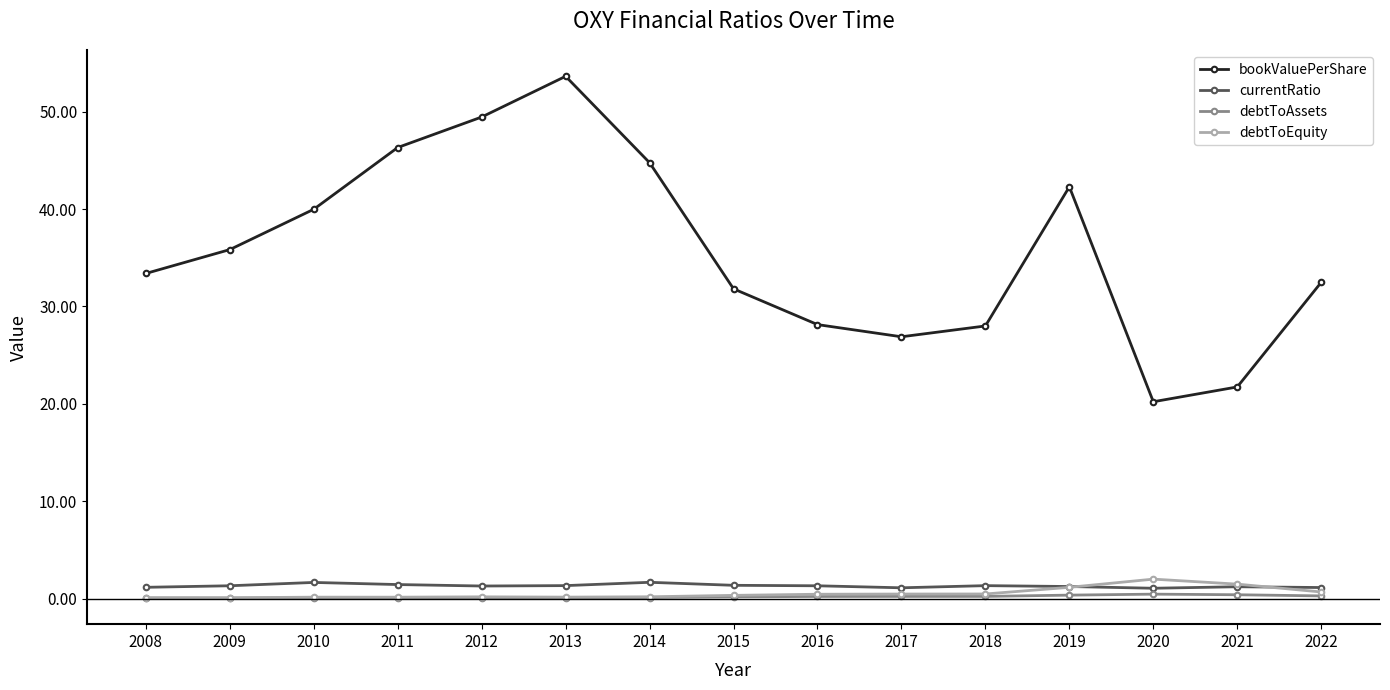

What is the value of the debtToEquity point at the 7th from the left?

0.2